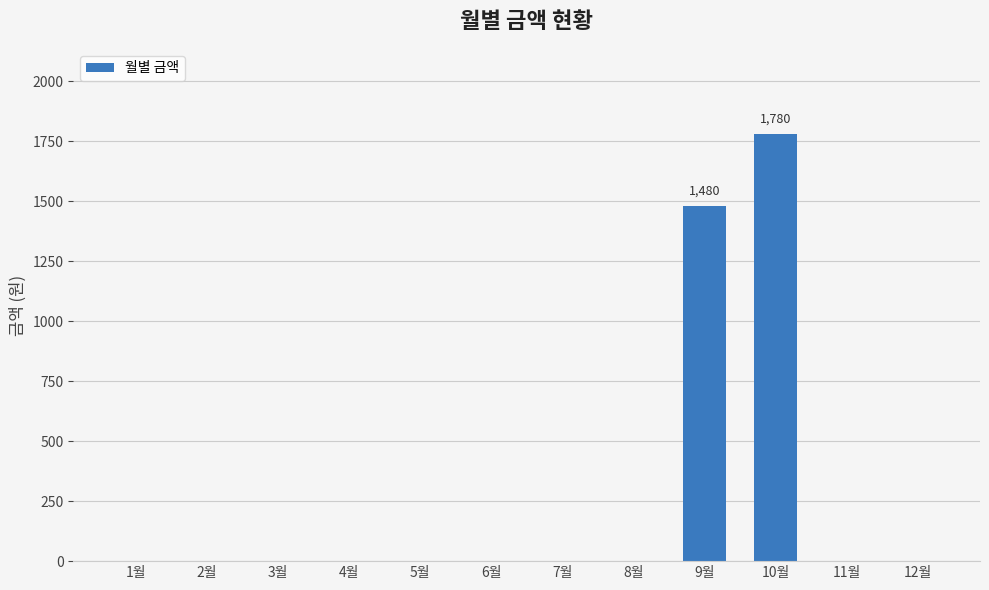

True or false: the data shows 1129 at 6월.

False